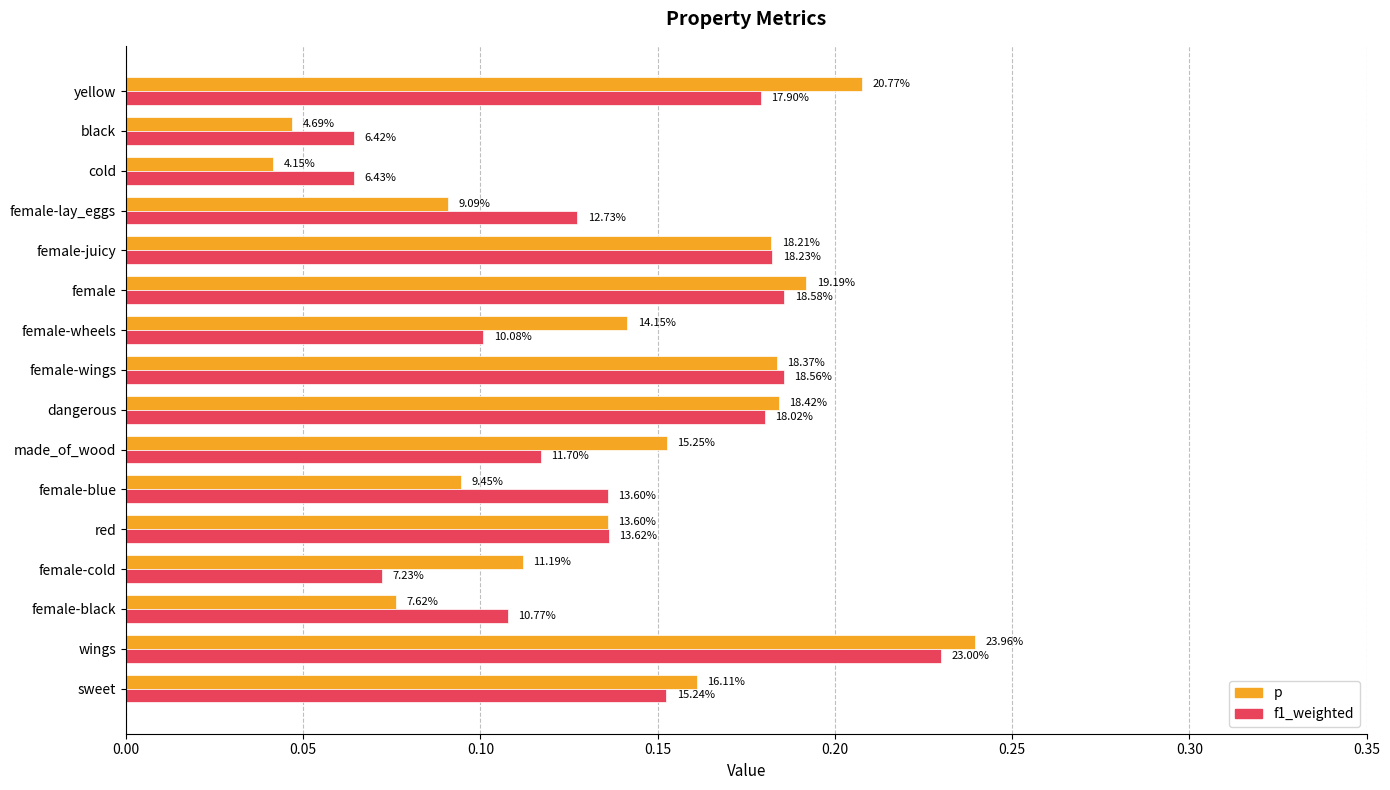

What are all the series names shown in the legend?

p, f1_weighted